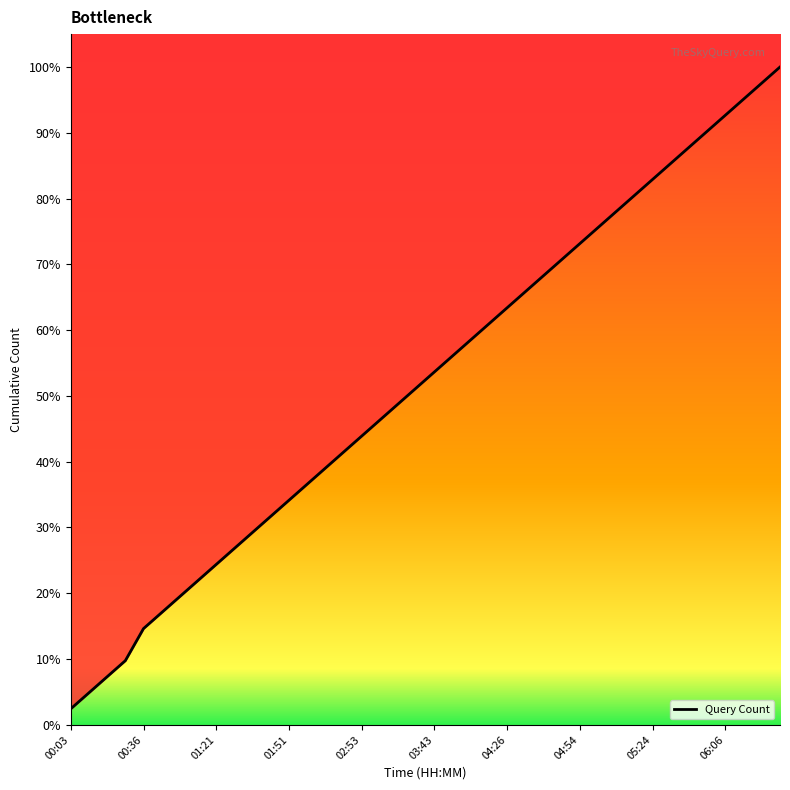

Read the value at 19, to the nearest 10.

20